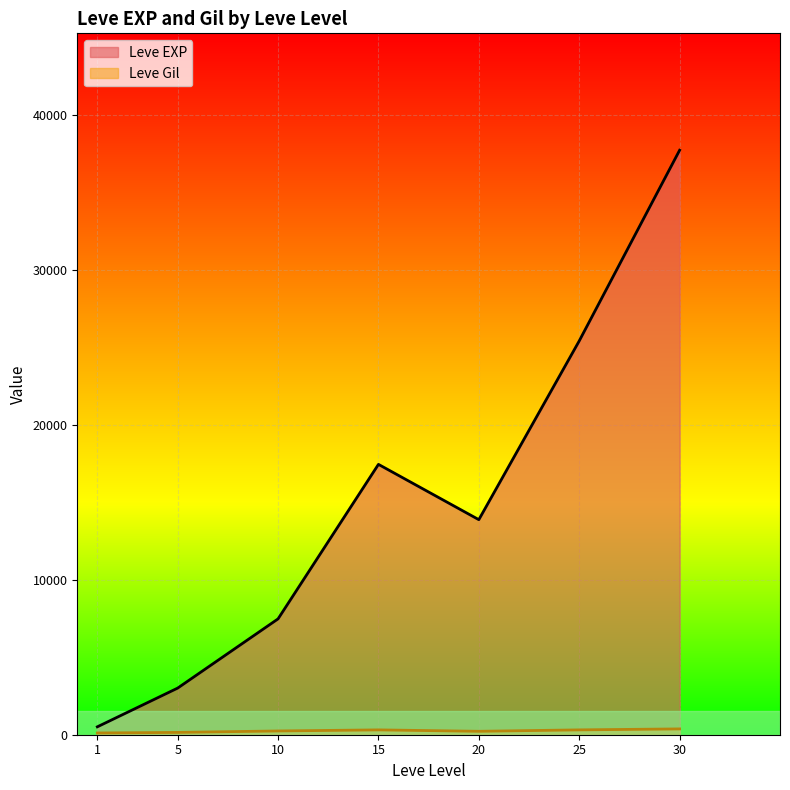

What is the maximum value shown in the chart?

37715.0